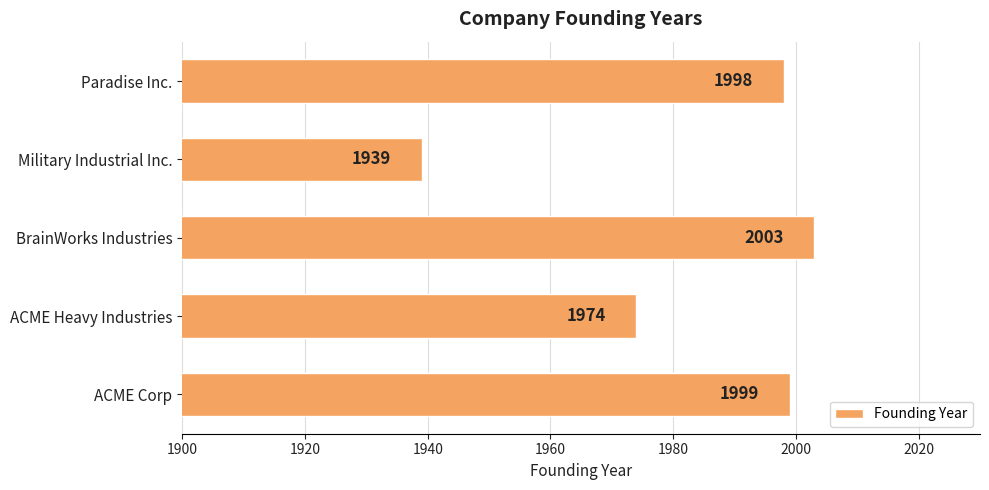

Between BrainWorks Industries and ACME Heavy Industries, which is larger?

BrainWorks Industries